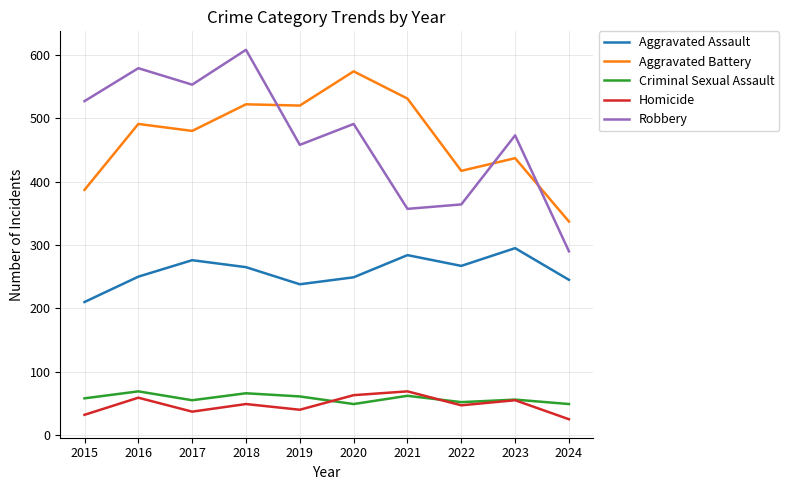

What is the difference between the maximum and minimum values in the Criminal Sexual Assault series?

20